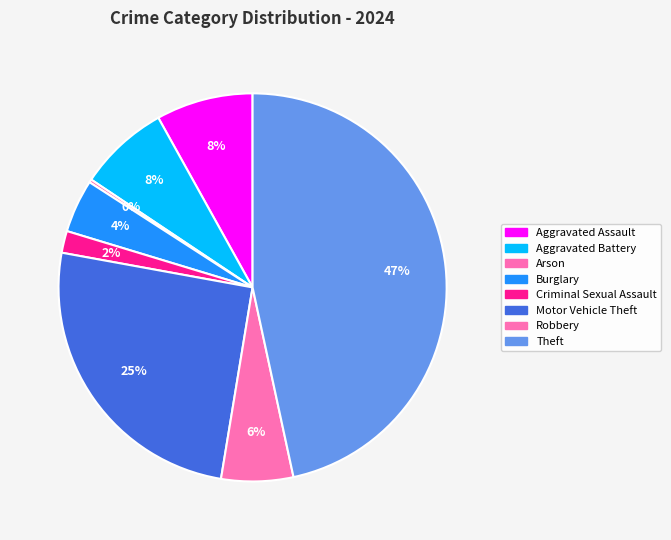

What percentage is the Robbery slice, to the nearest percent?

6%